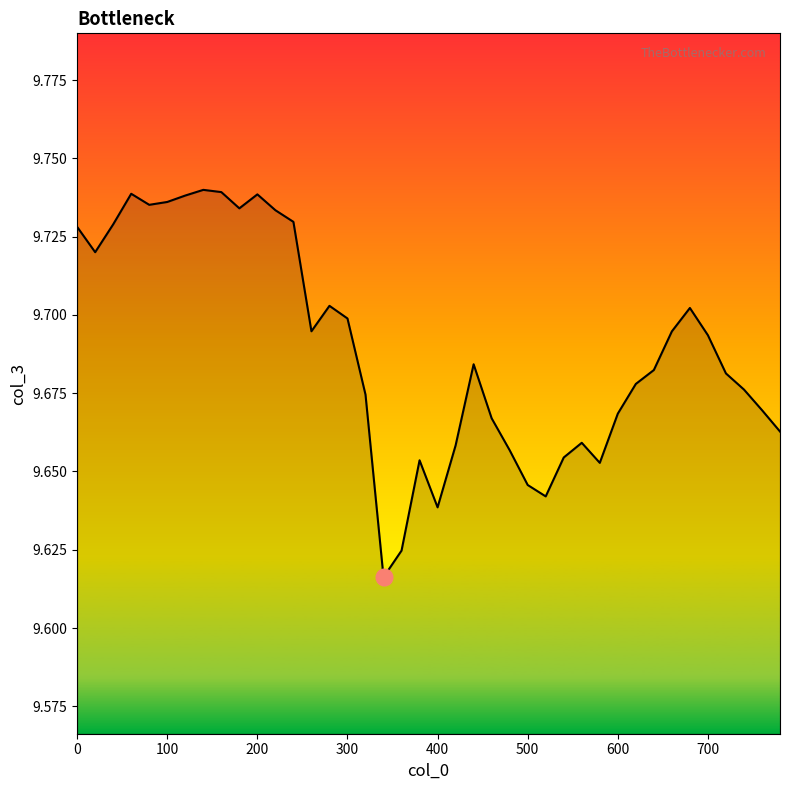

How many interior local valleys (lower than both neighbors) does the data have?

8